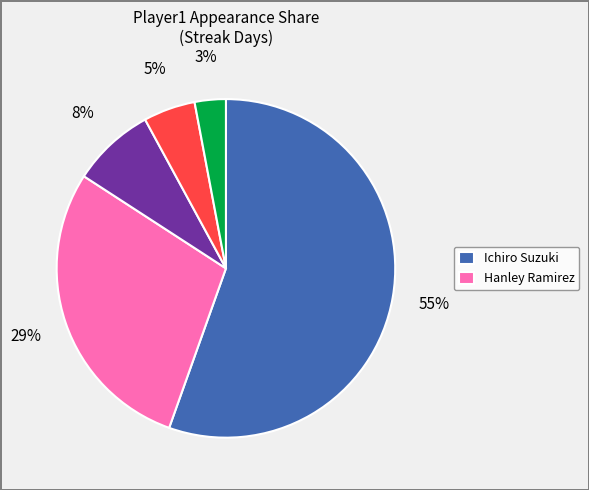

Is there any slice that represents more than half of the pie?

Yes